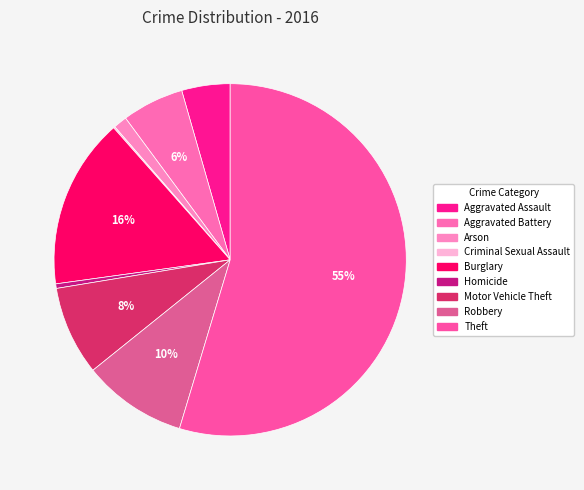

Rank the categories by value from highest to lowest.

Theft, Burglary, Robbery, Motor Vehicle Theft, Aggravated Battery, Aggravated Assault, Arson, Homicide, Criminal Sexual Assault